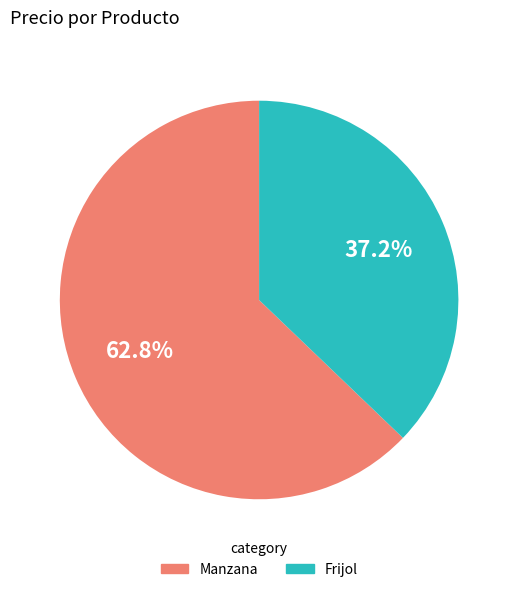

What is the ratio of the value at Manzana to the value at Frijol?

1.7